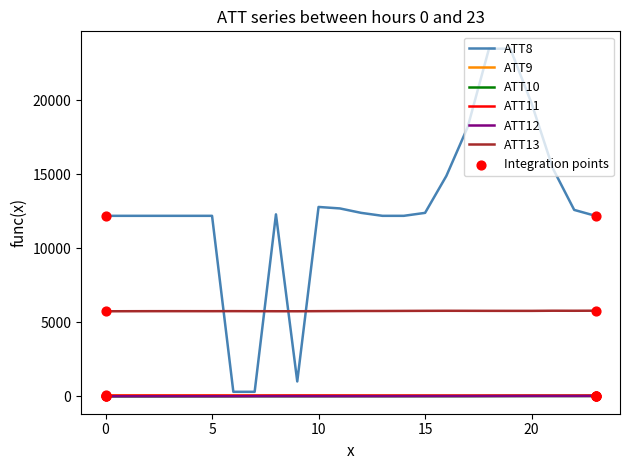

Which series has the largest range (max minus min)?

ATT8